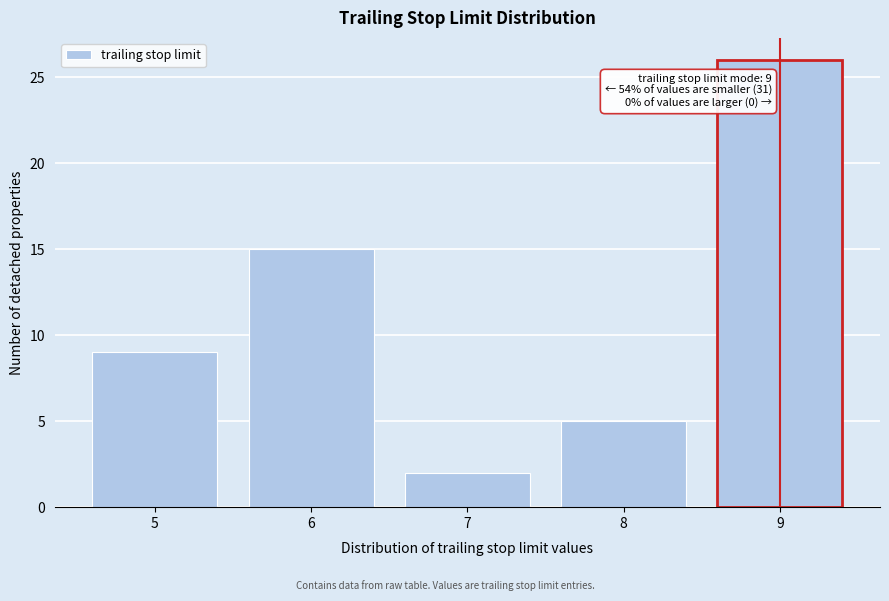

Over which range of the x-axis is the bar tallest?

8.5 to 9.5